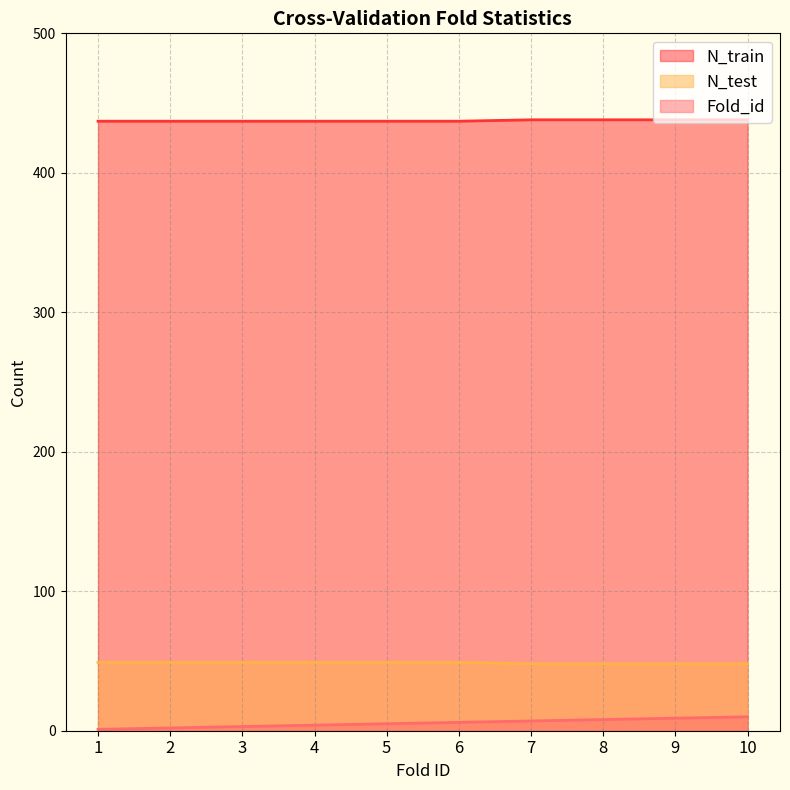

True or false: N_train has a value of 709 at 8.

False